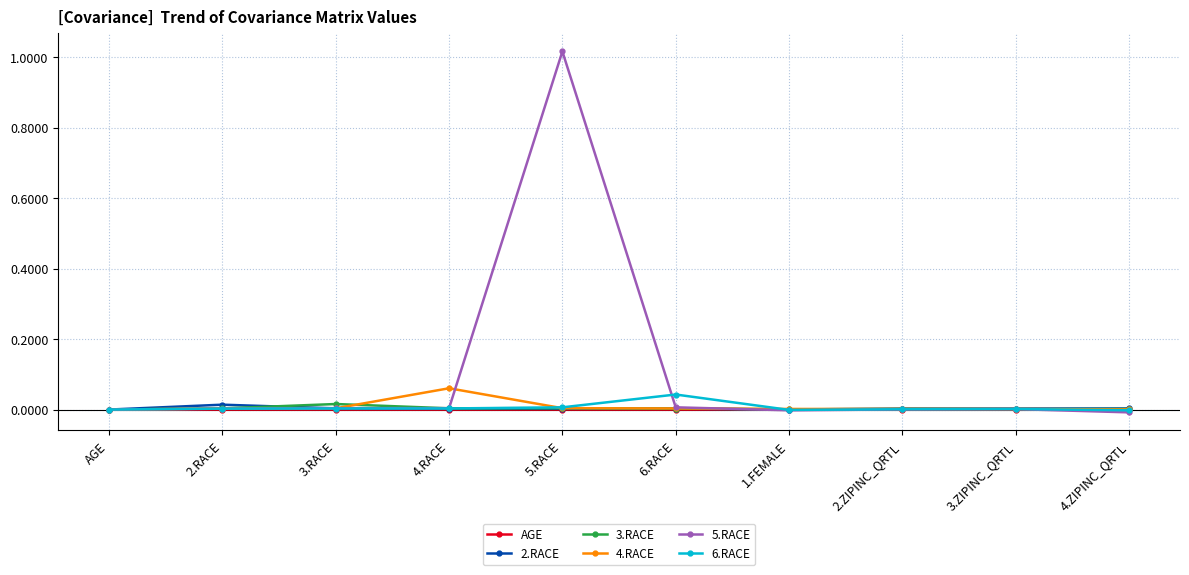

At which category is the sum across all series the highest?

5.RACE